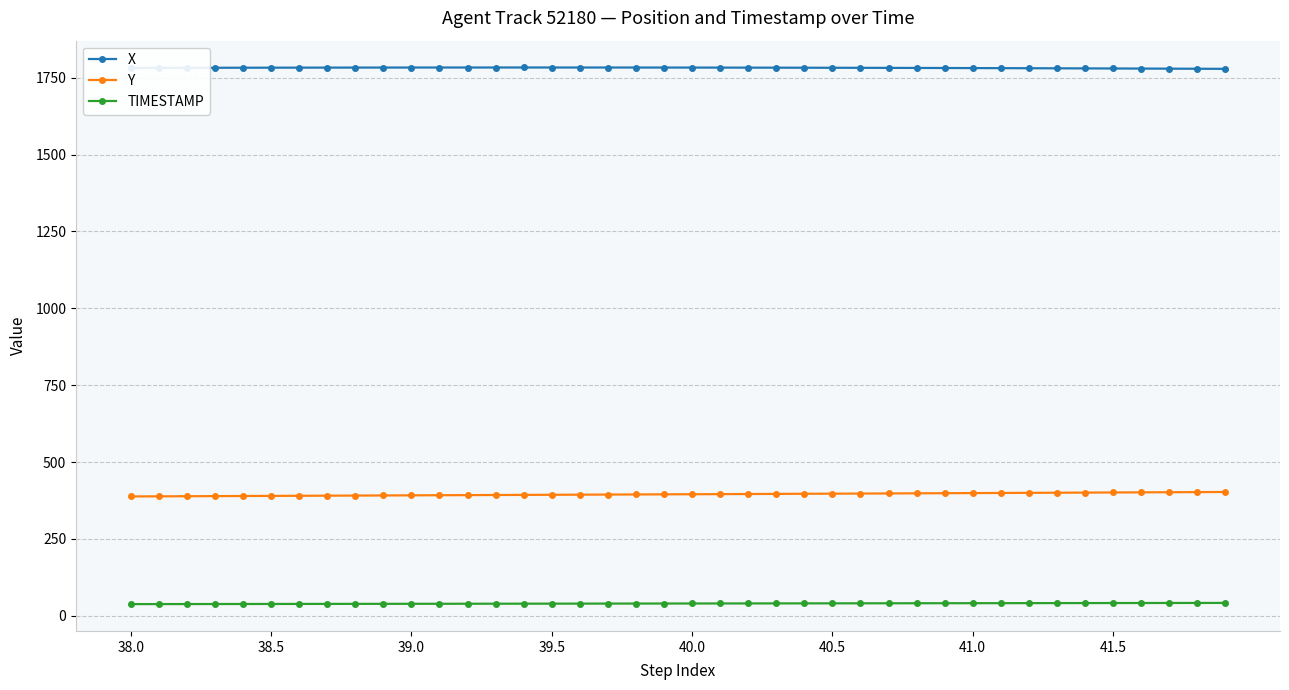

True or false: Y and TIMESTAMP intersect in this chart.

False